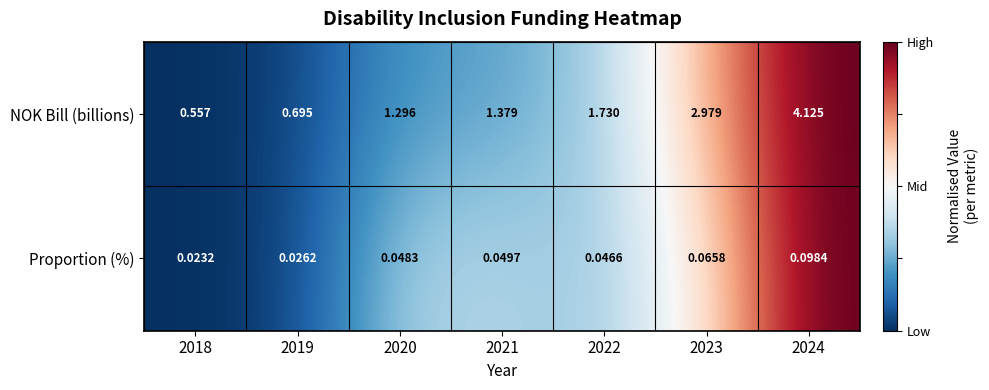

What is the difference between the highest and lowest values at 2020?

1.2